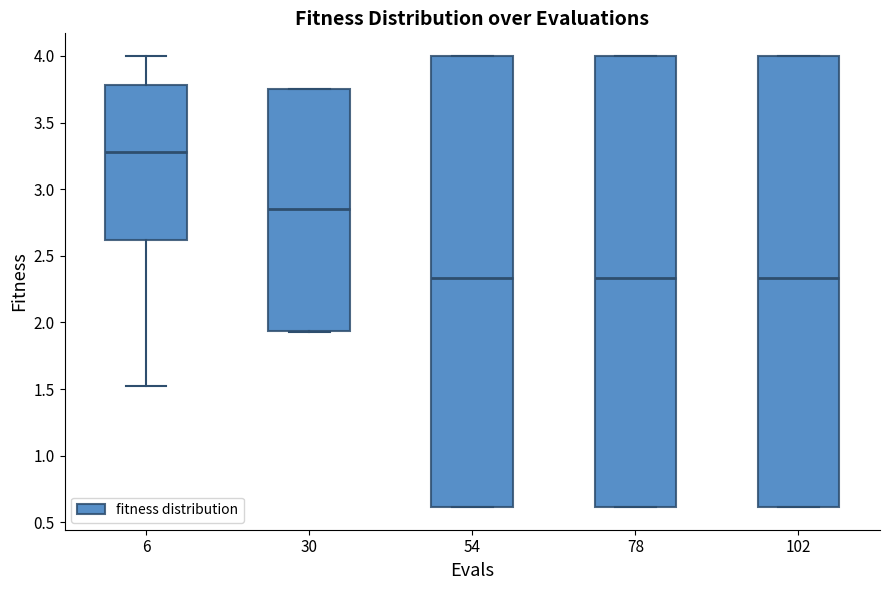

Where does the median line of the box at x = 54 sit on the y-axis? The values are not printed on the chart, so give them approximately, as read against the axis.

2.35